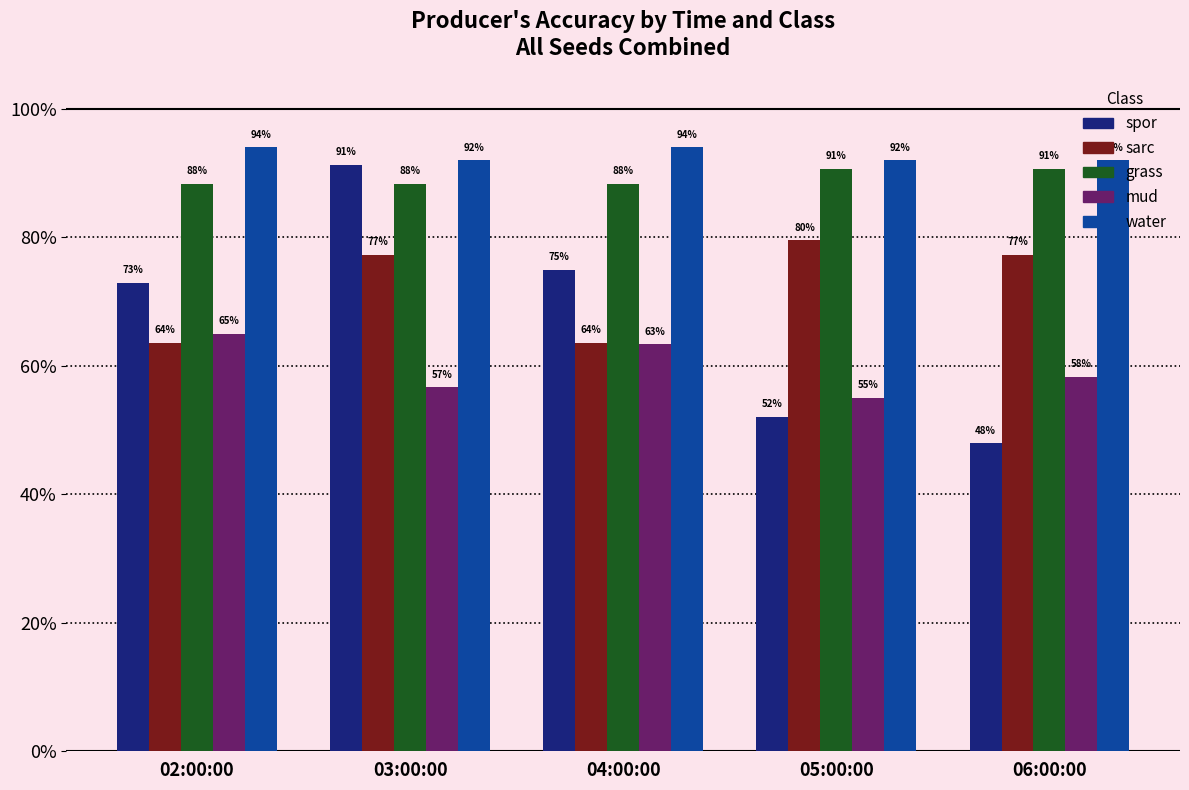

What is the label of the 5th bar from the left?

06:00:00